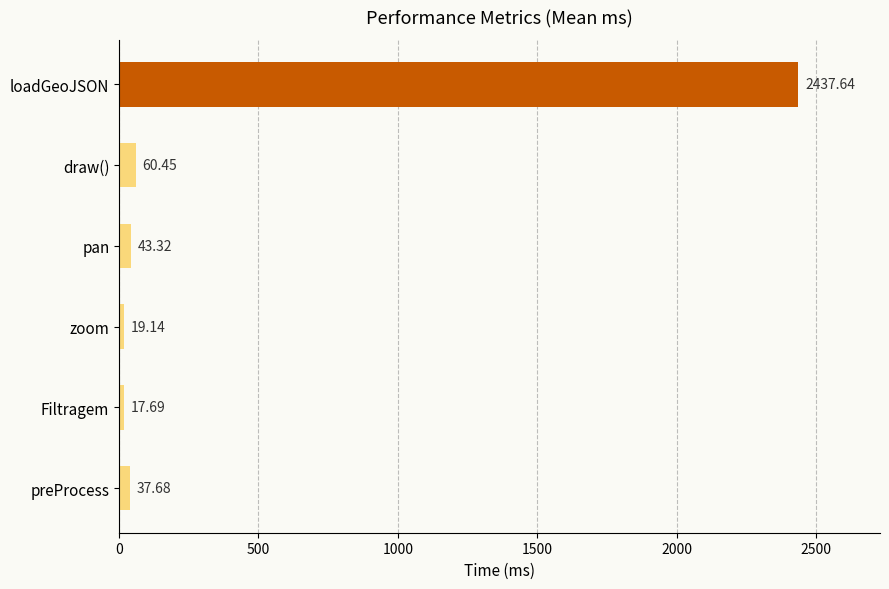

What is the difference between the second highest and second lowest values?

41.3